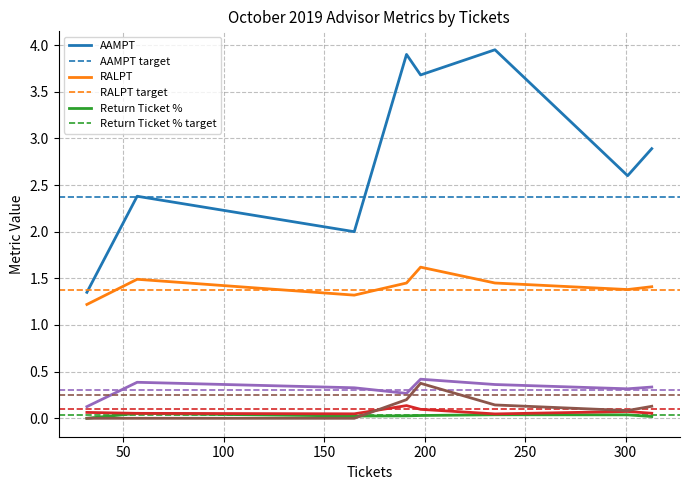

True or false: SLI Ticket % and RALPT cross at least once.

False